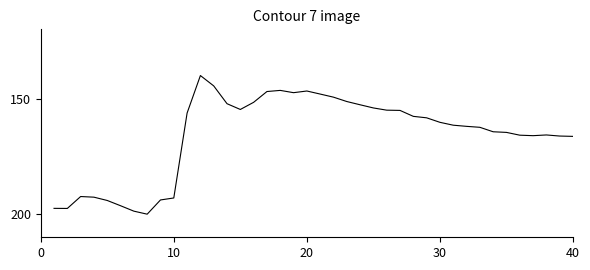

What is the minimum value shown in the chart?

140.0